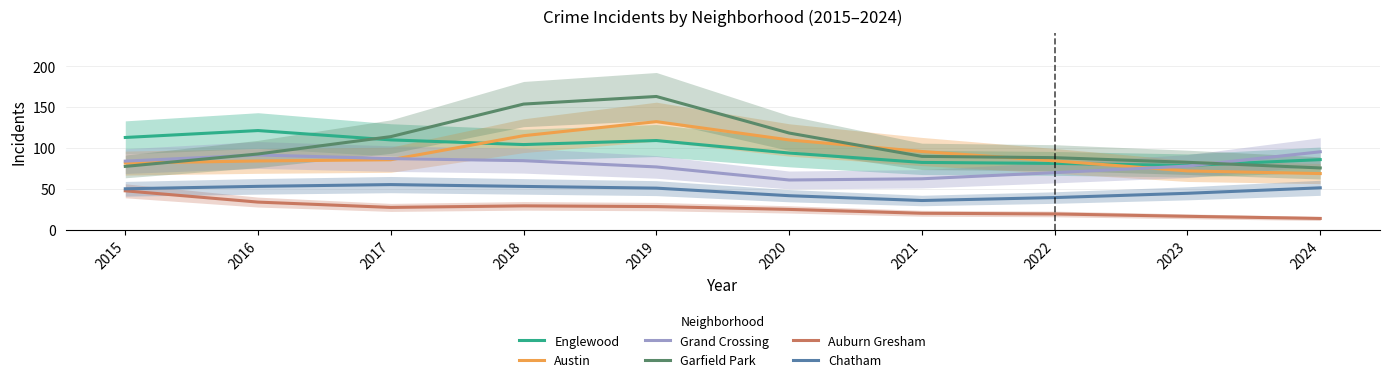

How many values in the Chatham series are below 50?

5